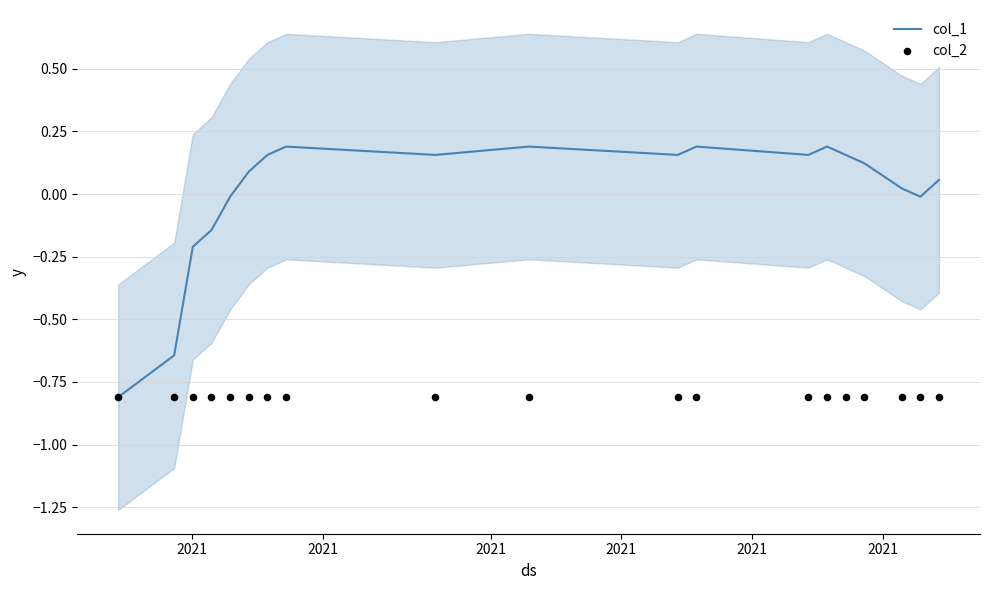

Which series has the largest total across all categories?

col_1